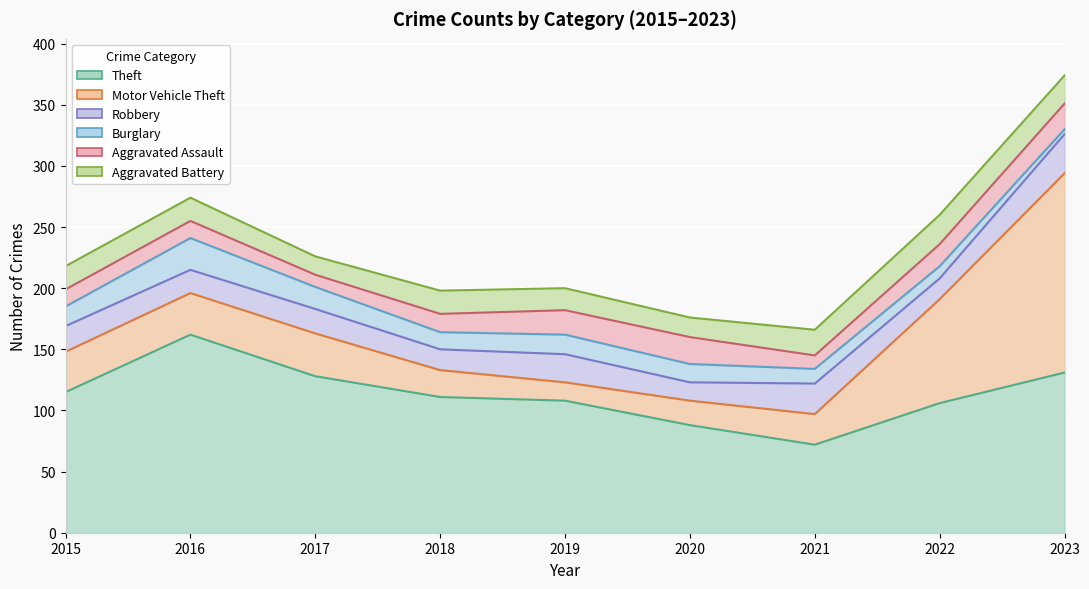

How many interior local valleys does the Aggravated Battery series have?

2